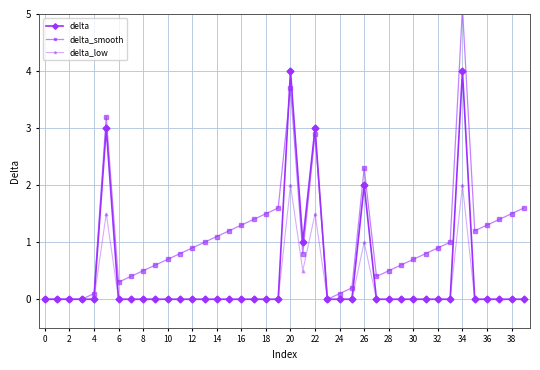

True or false: delta has a value of 0.0 at 8.

True